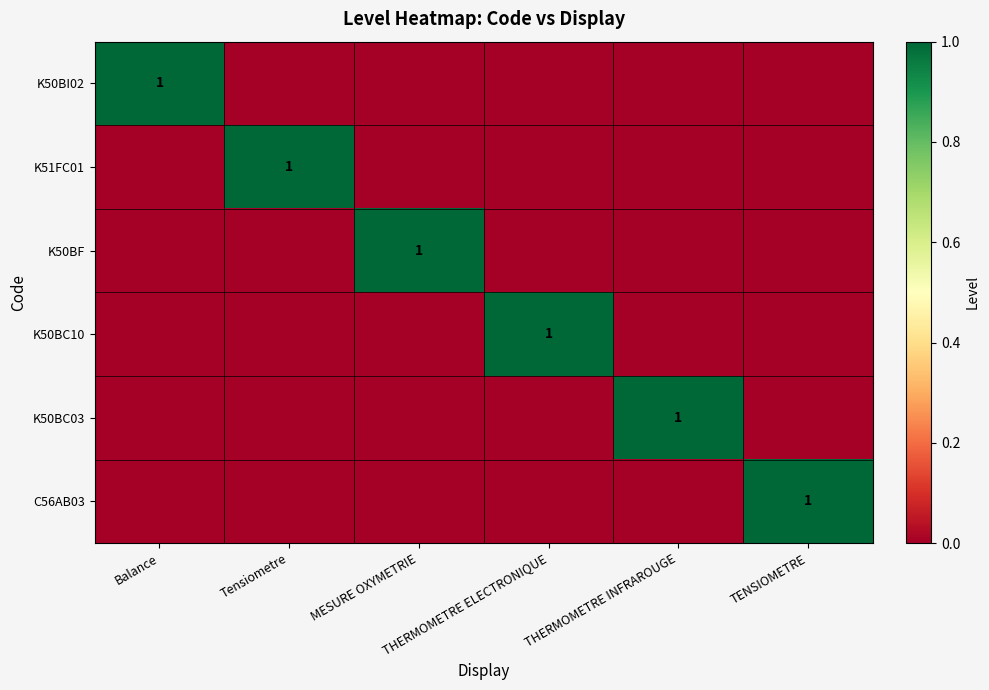

Count the K50BC03 values in the range 0 to 1.

6